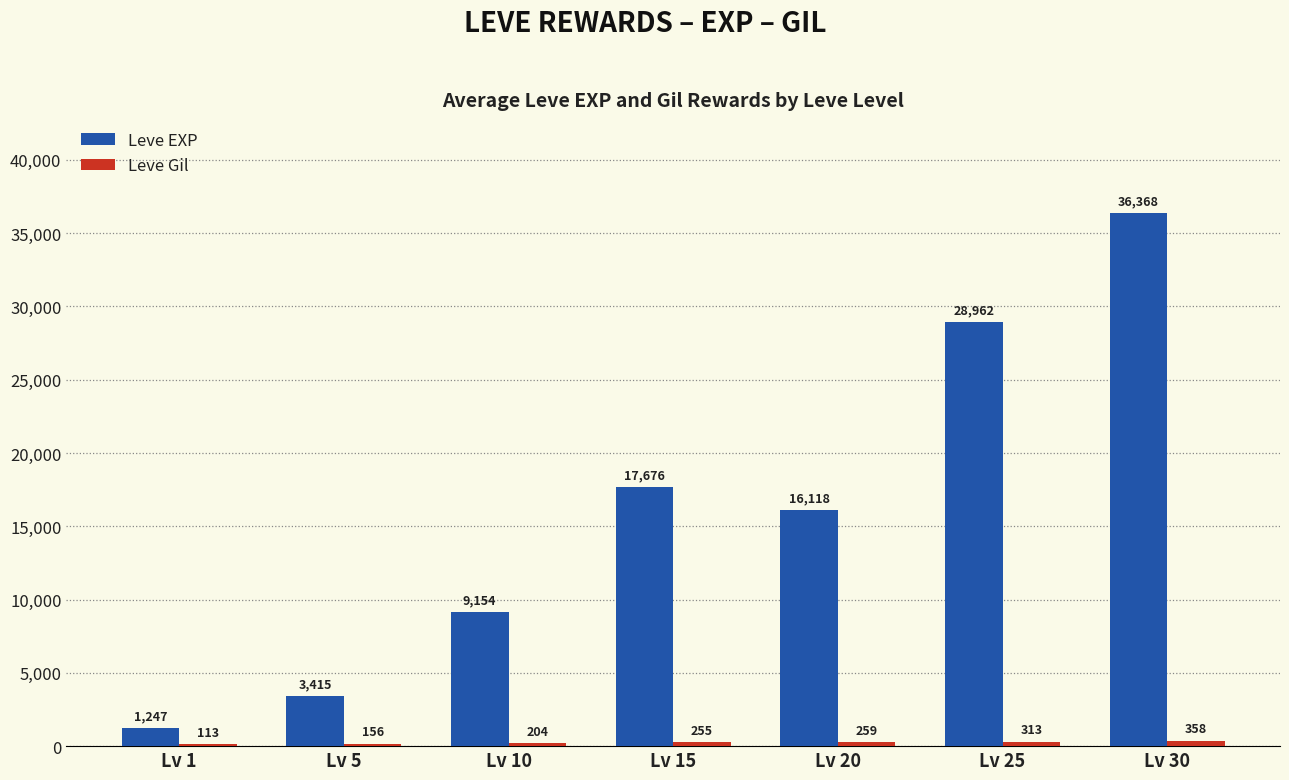

How many groups of bars are there?

7